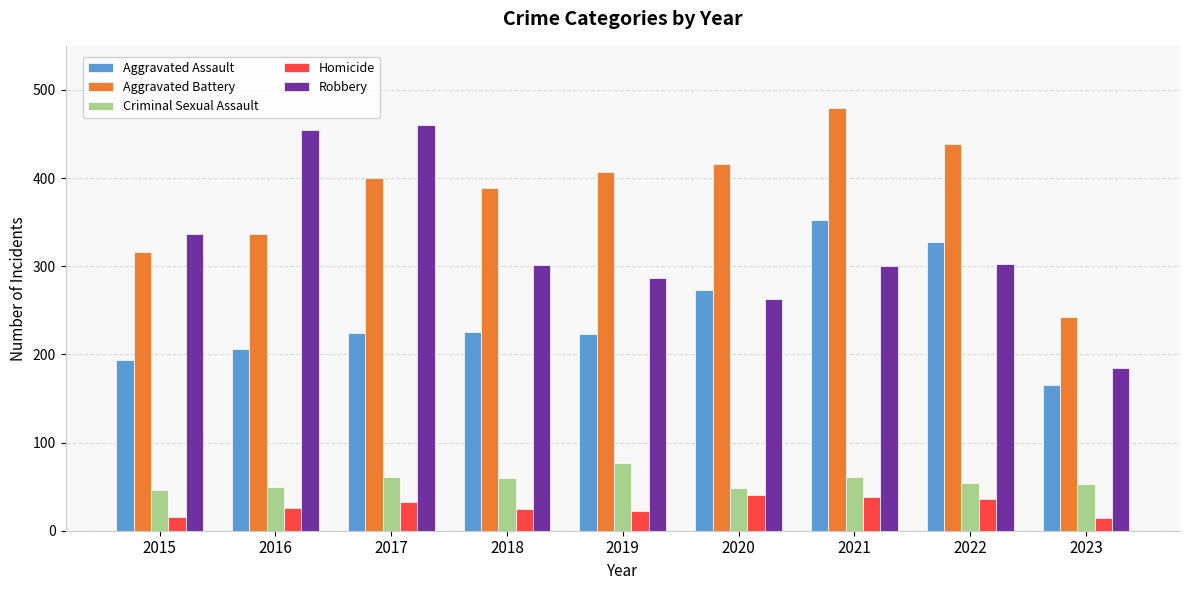

What is the difference between the second highest and second lowest values in the Homicide series?

23